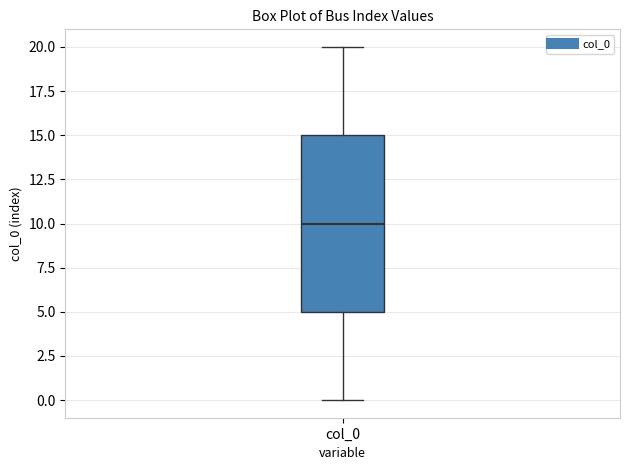

Transcribe this box plot: give where the median line is, the range the box spans, and where the two whiskers end, as read against the y-axis. The values are not printed on the chart, so give them approximately, as read against the axis.

median 10, box 5 to 15, whiskers 0 to 20